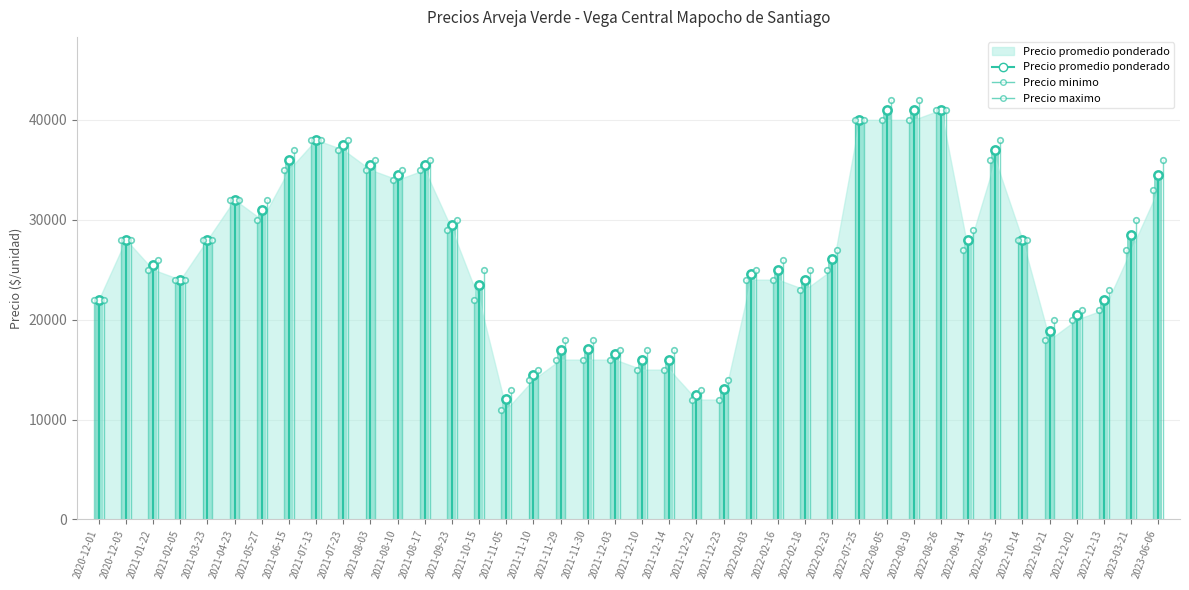

At which label is Precio minimo closest to 26000?

2021-01-22